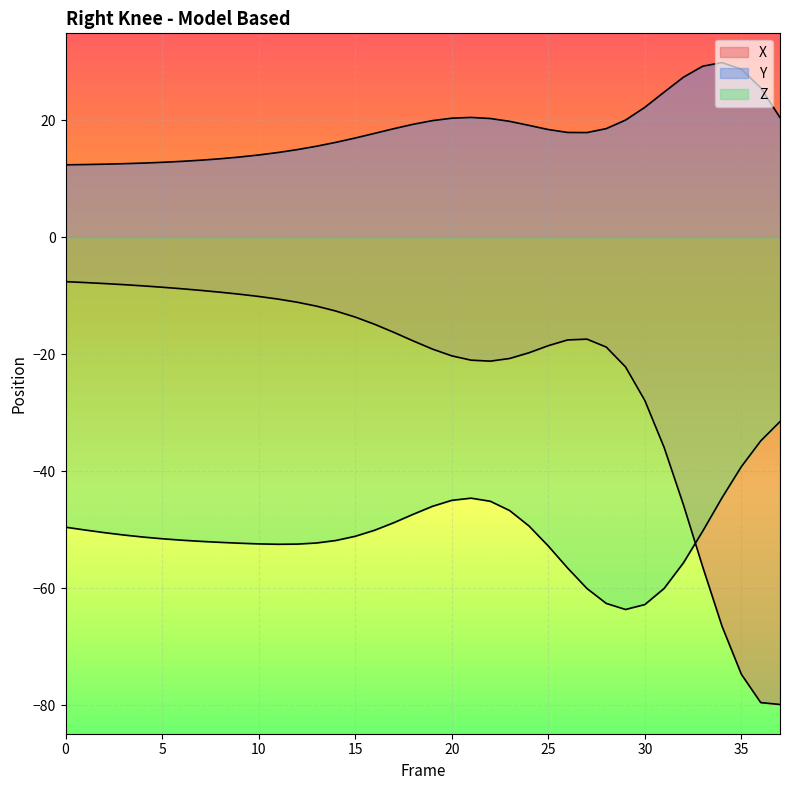

What is the approximate value of Z at 10?

-52.4